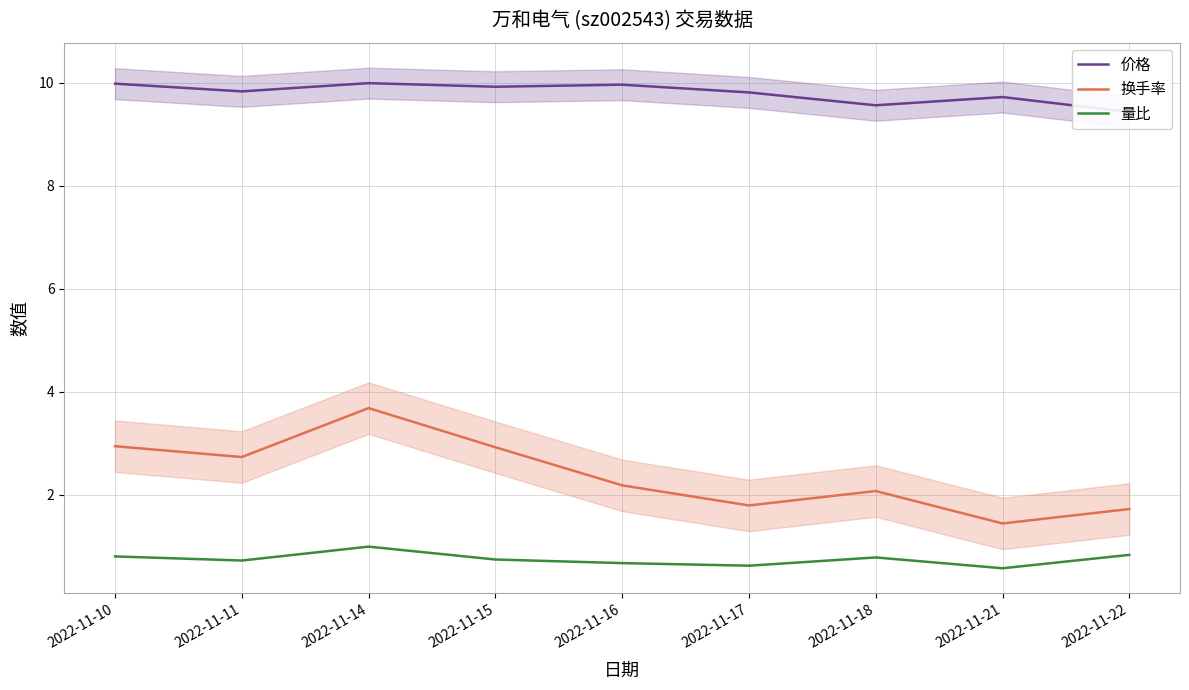

Which series has the widest spread of values?

换手率